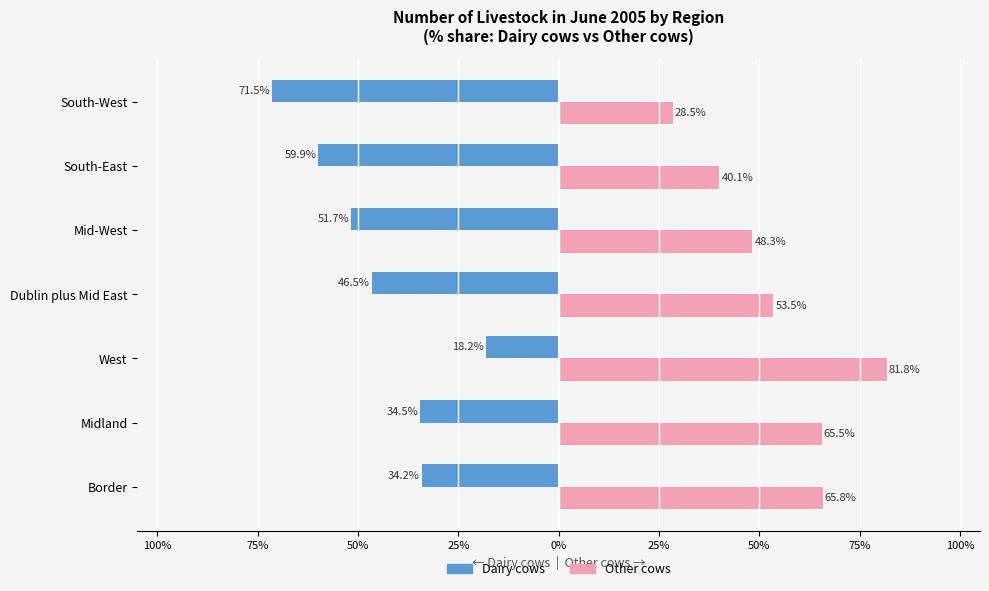

What are all the series names shown in the legend?

Dairy cows, Other cows